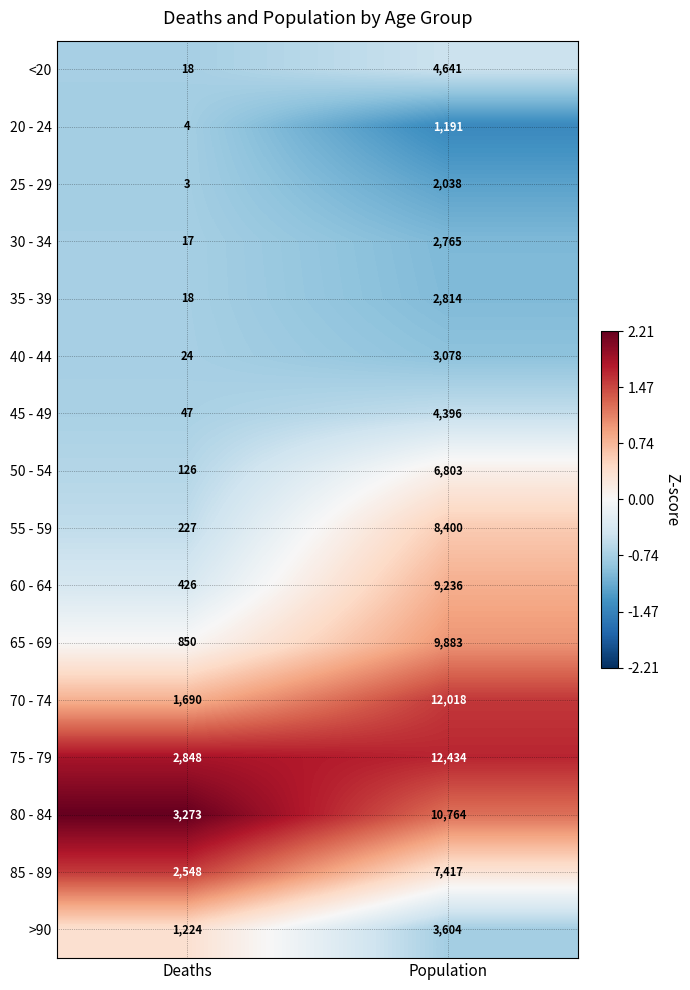

List the series in order of their peak value, lowest first.

20 - 24, 25 - 29, 30 - 34, 35 - 39, 40 - 44, >90, 45 - 49, <20, 50 - 54, 85 - 89, 55 - 59, 60 - 64, 65 - 69, 80 - 84, 70 - 74, 75 - 79